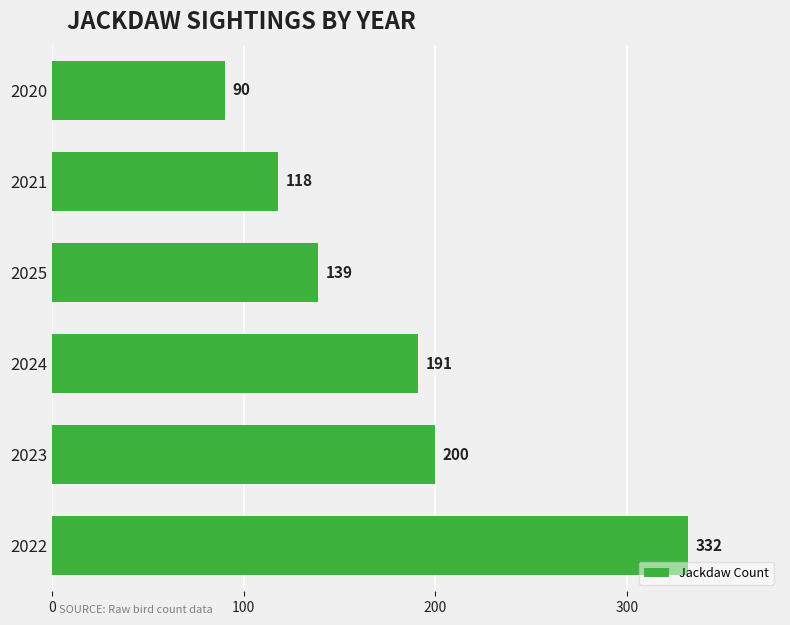

What is the average value?

178